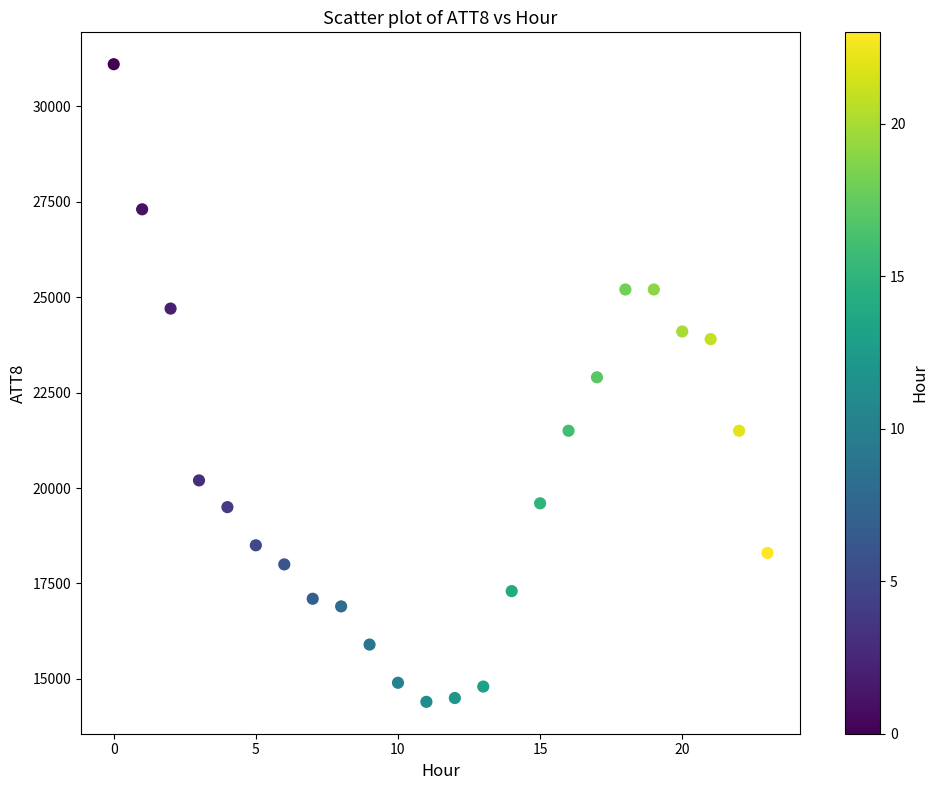

What is the range of Y values (max minus min)?

16700